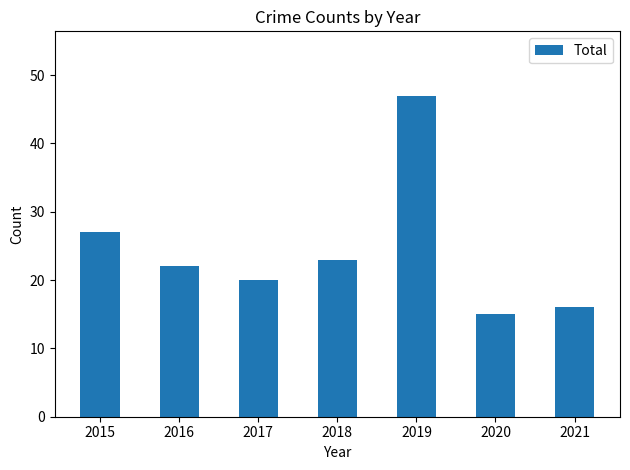

List the labels in order of value, smallest first.

2020, 2021, 2017, 2016, 2018, 2015, 2019